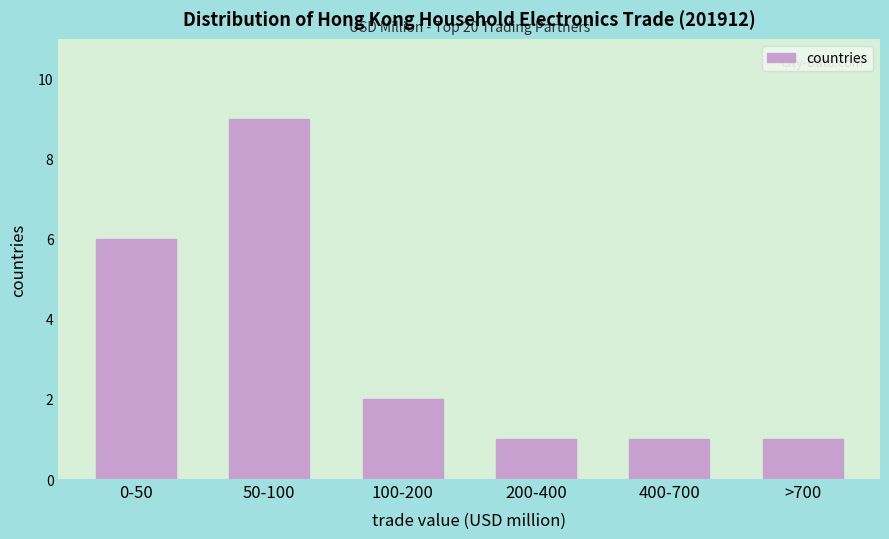

Reading left to right, extract all data points from this chart.

0-50=6	50-100=9	100-200=2	200-400=1	400-700=1	>700=1